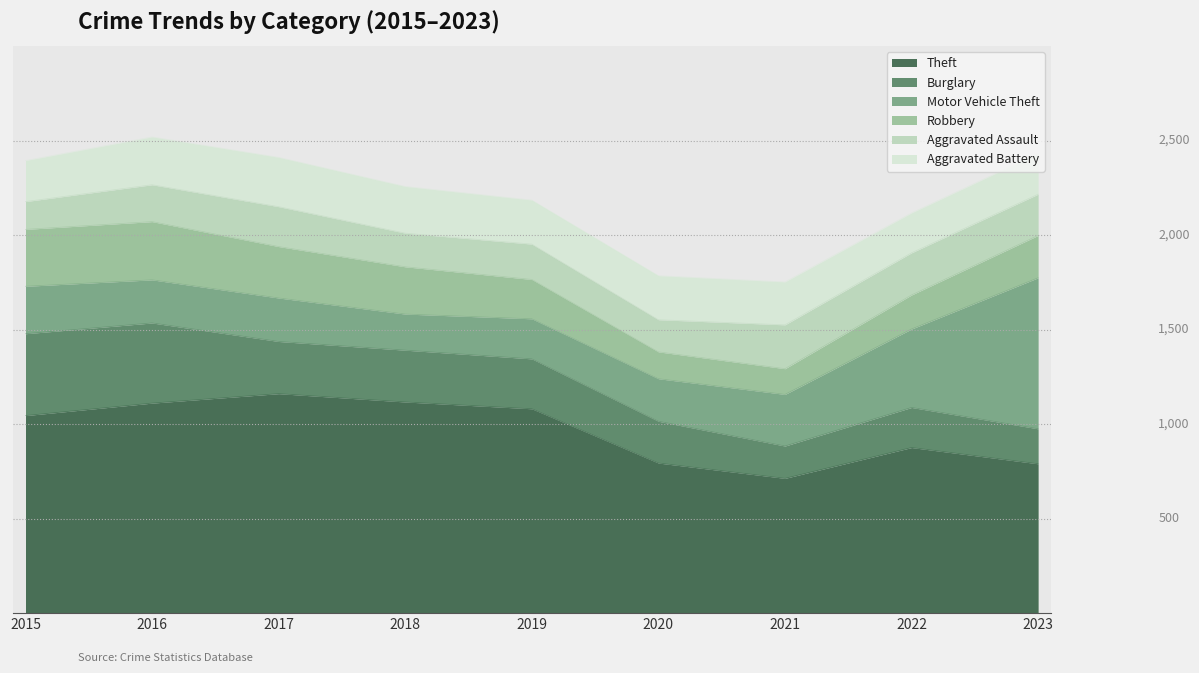

At which category does the chart reach its minimum across all series?

2021